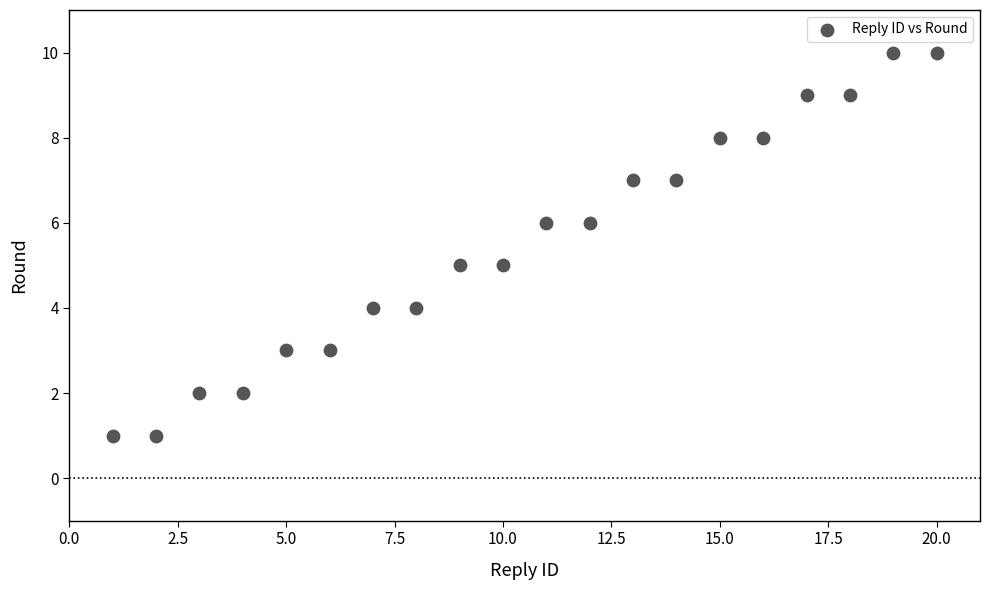

What is the range of Y values (max minus min)?

9